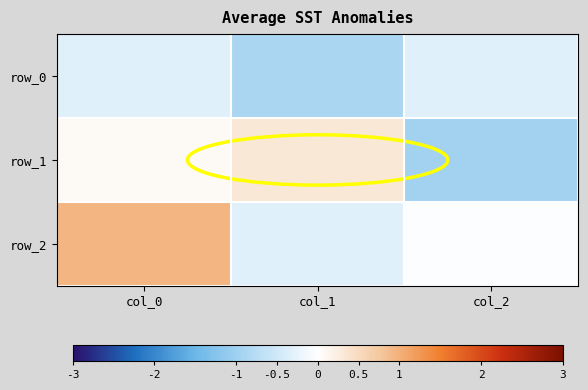

Reading left to right, transcribe all the data shown in this chart.

row_0: -0.3	-0.9	-0.3
row_1: 0.1	0.3	-0.9
row_2: 0.9	-0.3	-0.0